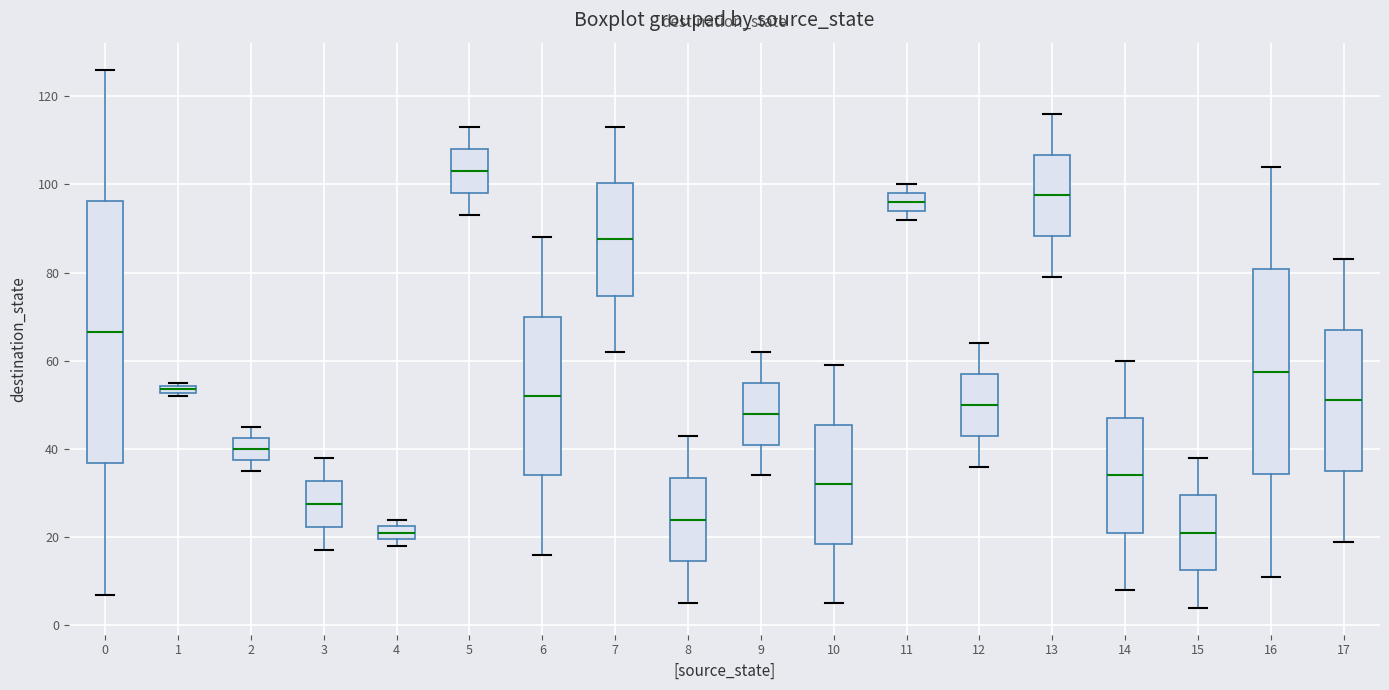

Which box is the tallest, from its lower edge to its upper edge?

0